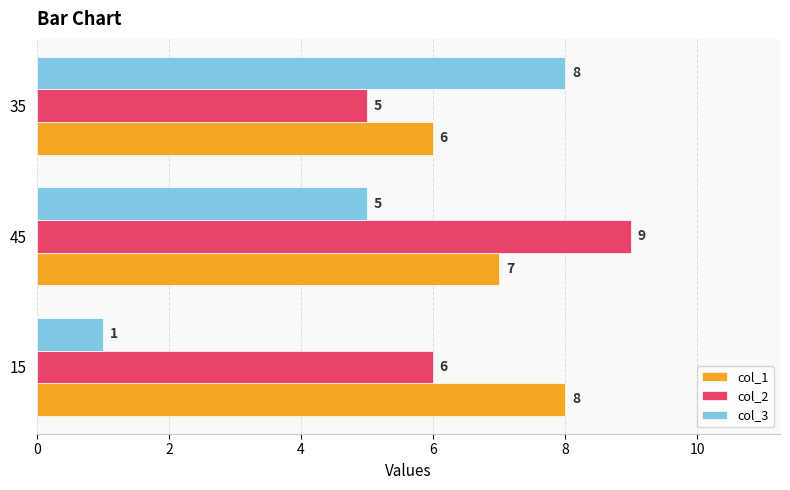

Which series has the widest spread of values?

col_3